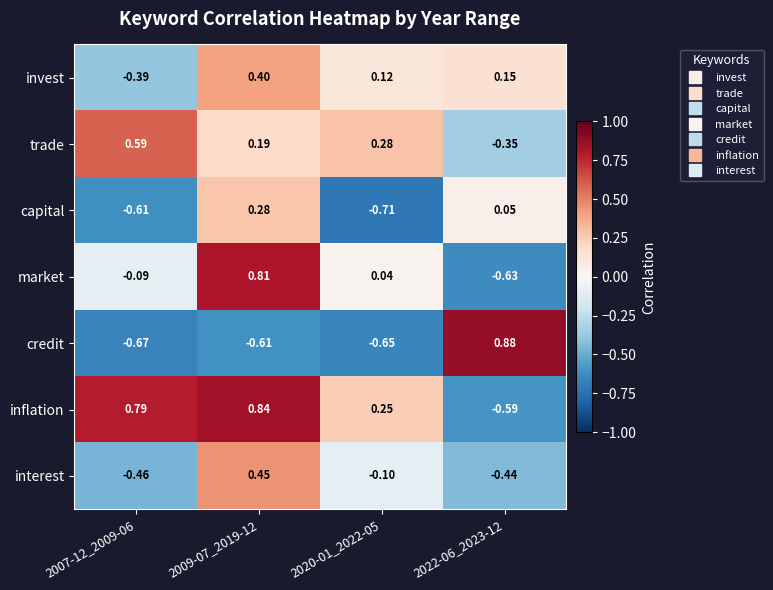

Rank the series at 2022-06_2023-12 from highest to lowest value.

credit, invest, capital, trade, interest, inflation, market